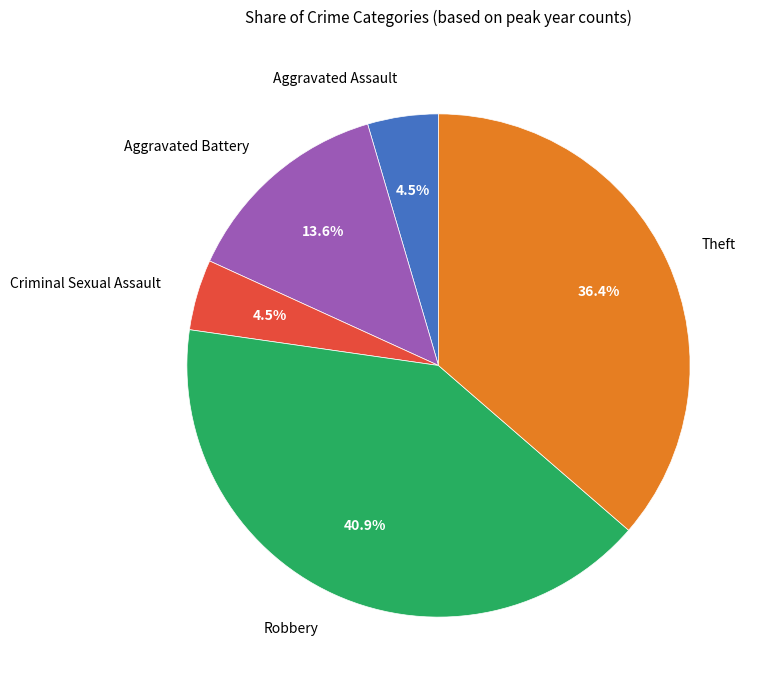

What is the largest slice in the pie chart?

Robbery